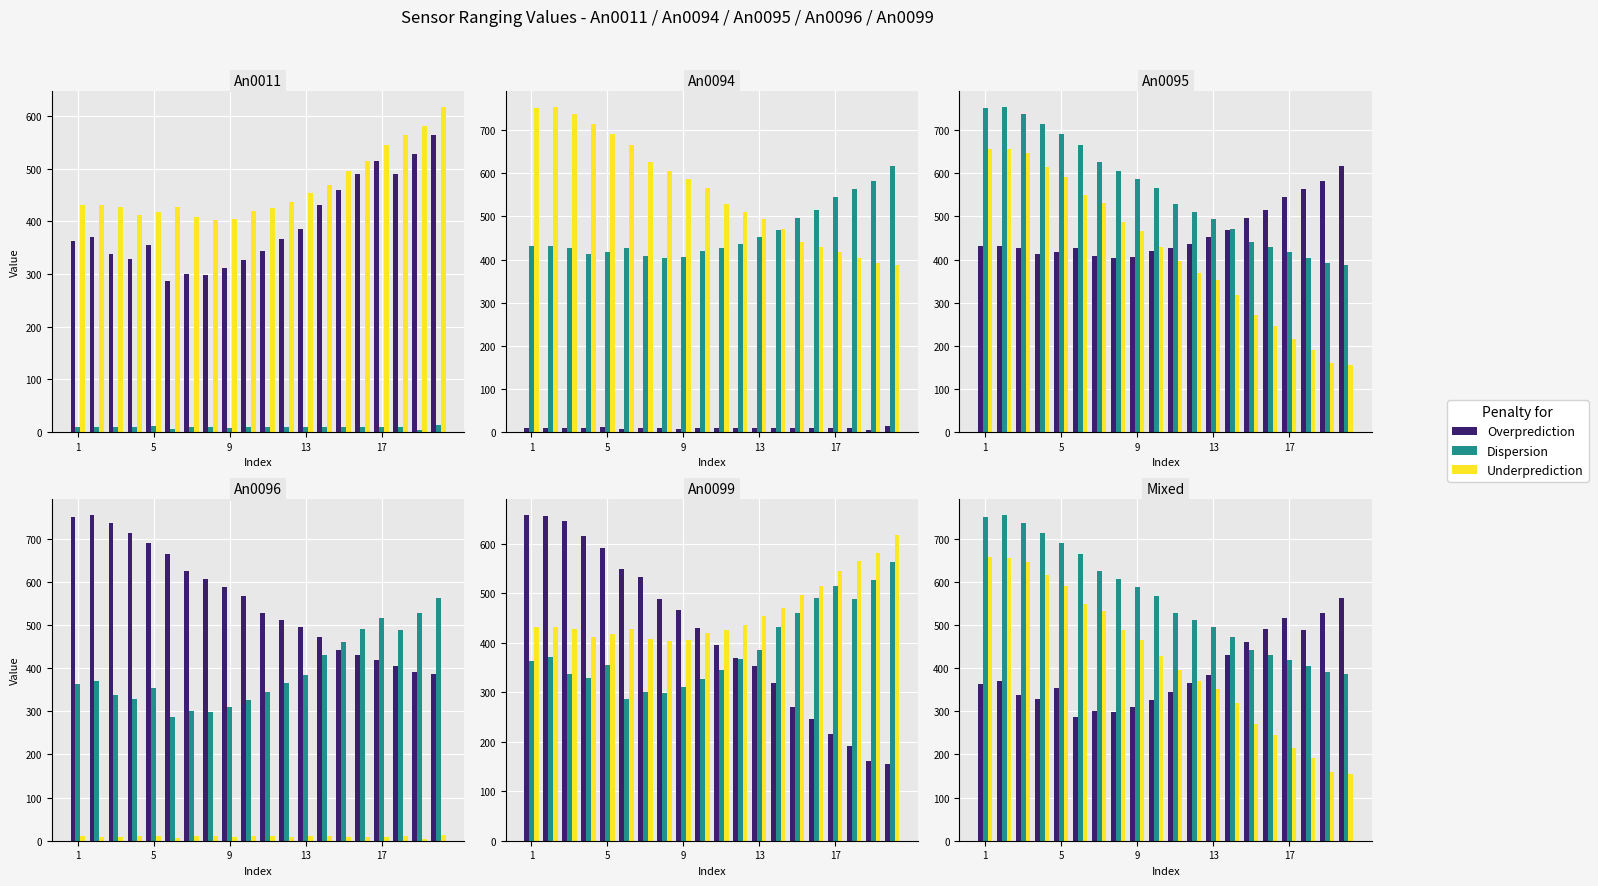

Reading left to right, extract all data points from this chart.

Overprediction: 363	370	337	329	355	286	300	298	311	327	344	366	385	431	460	490	515	489	527	563
Dispersion: 751	754	737	714	691	665	626	606	587	567	528	511	495	472	441	430	418	404	392	387
Underprediction: 657	656	646	615	591	549	532	488	466	429	396	369	352	318	271	245	216	191	160	155